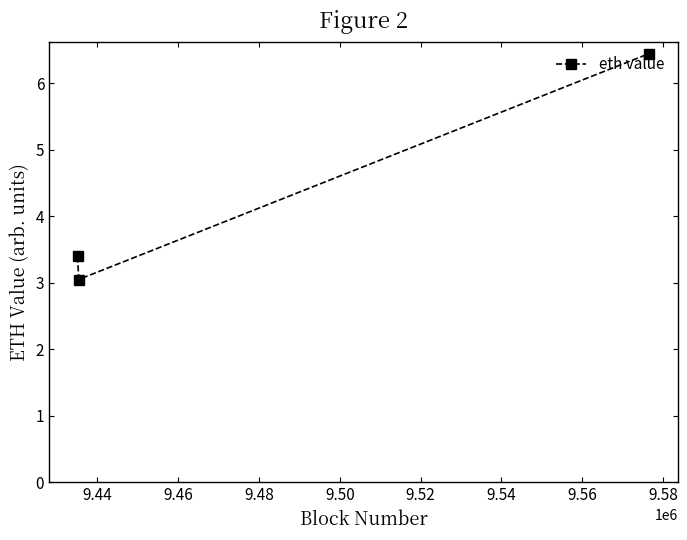

What is the sum of all values?

12.9